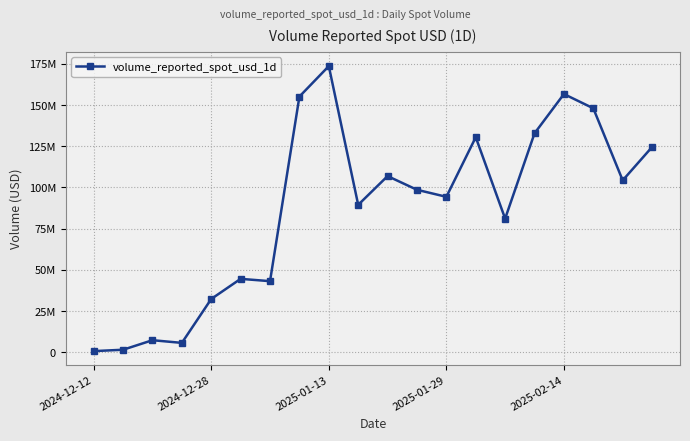

Is this an area chart (filled region under the line)?

No